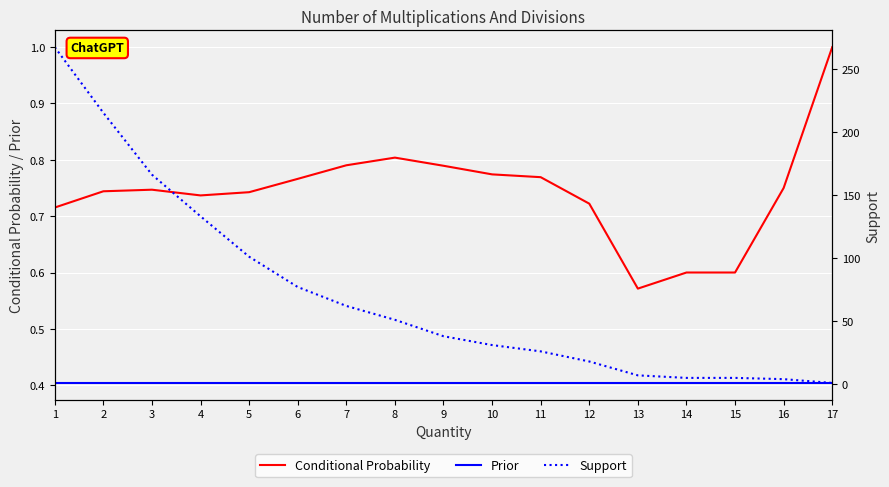

Count the number of categories in the chart.

17